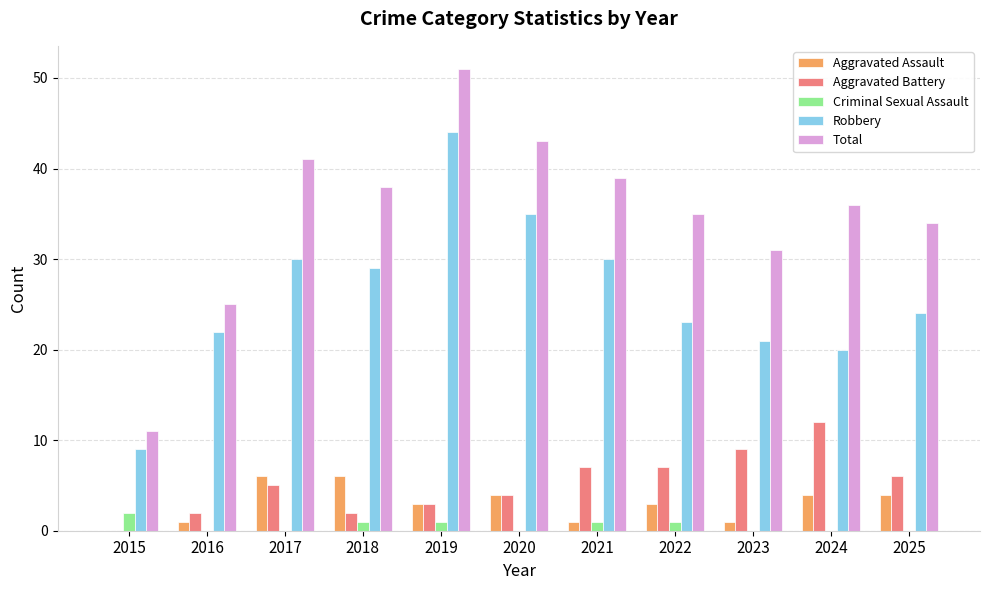

Reading left to right, transcribe all the data shown in this chart.

Aggravated Assault: 2015=0	2016=1	2017=6	2018=6	2019=3	2020=4	2021=1	2022=3	2023=1	2024=4	2025=4
Aggravated Battery: 2015=0	2016=2	2017=5	2018=2	2019=3	2020=4	2021=7	2022=7	2023=9	2024=12	2025=6
Criminal Sexual Assault: 2015=2	2016=0	2017=0	2018=1	2019=1	2020=0	2021=1	2022=1	2023=0	2024=0	2025=0
Robbery: 2015=9	2016=22	2017=30	2018=29	2019=44	2020=35	2021=30	2022=23	2023=21	2024=20	2025=24
Total: 2015=11	2016=25	2017=41	2018=38	2019=51	2020=43	2021=39	2022=35	2023=31	2024=36	2025=34